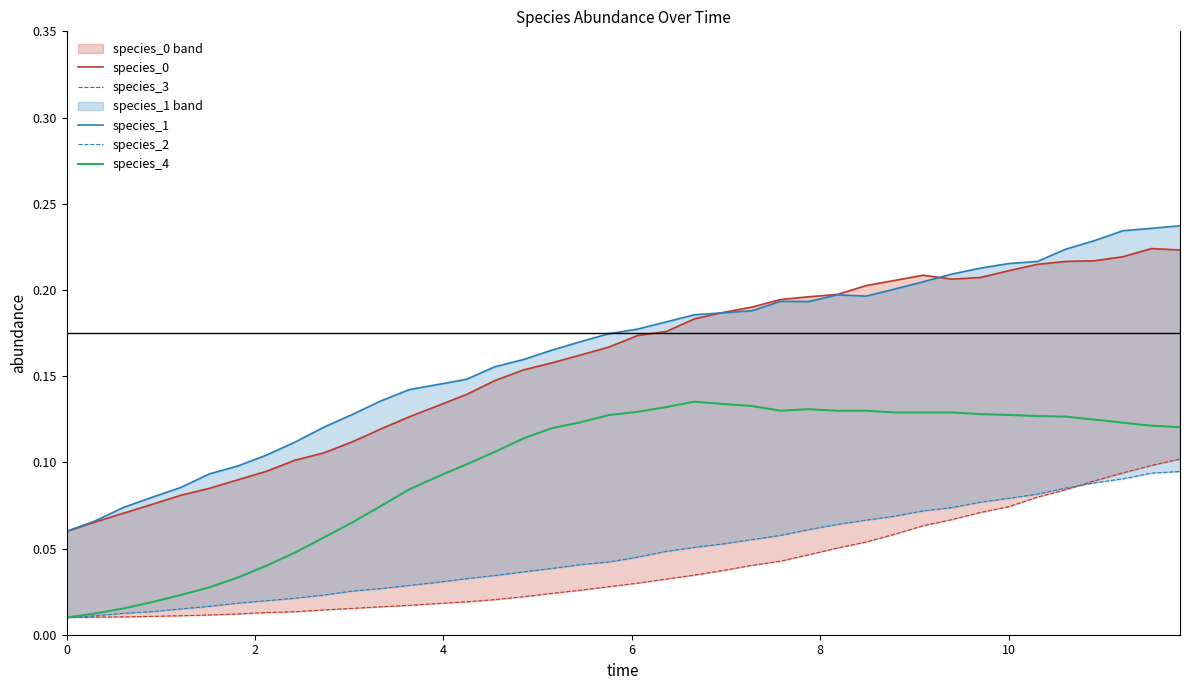

Which series has the largest range (max minus min)?

species_1